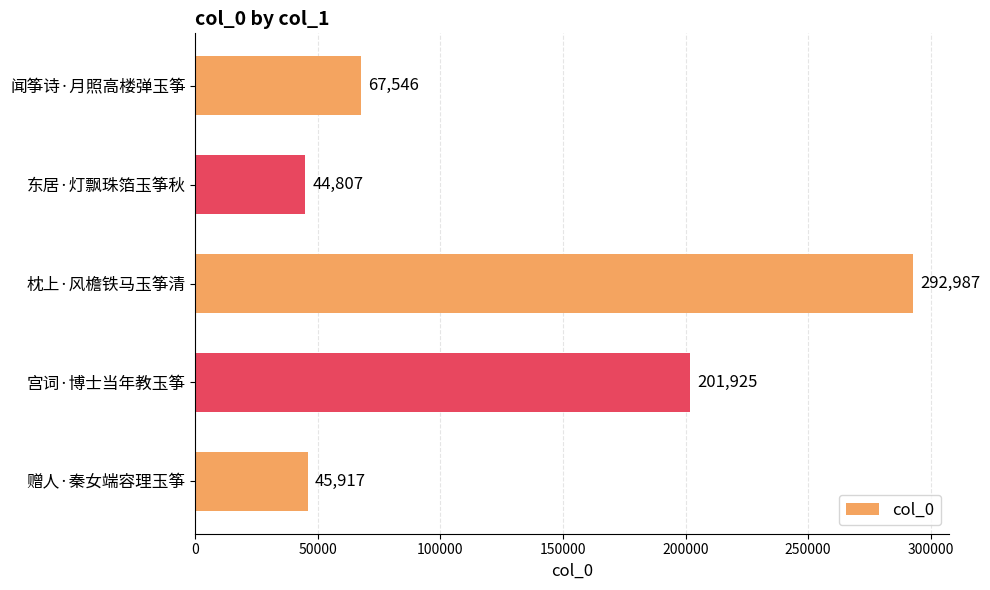

At which label is the value closest to 168897?

宫词·博士当年教玉筝